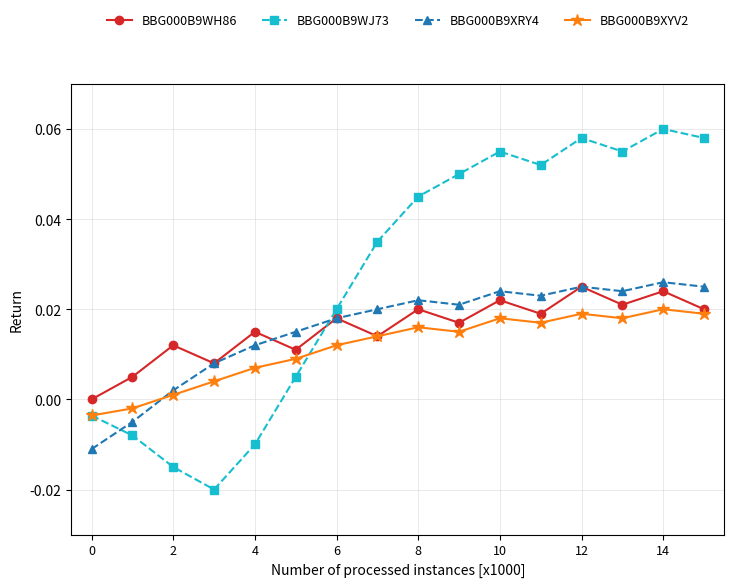

In BBG000B9WJ73, how many points are higher than both neighbors (excluding endpoints)?

3